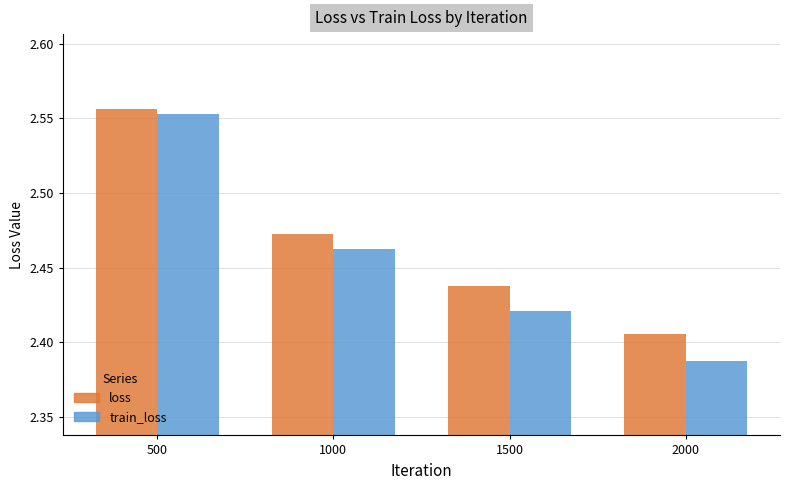

Count the number of data series in this chart.

2